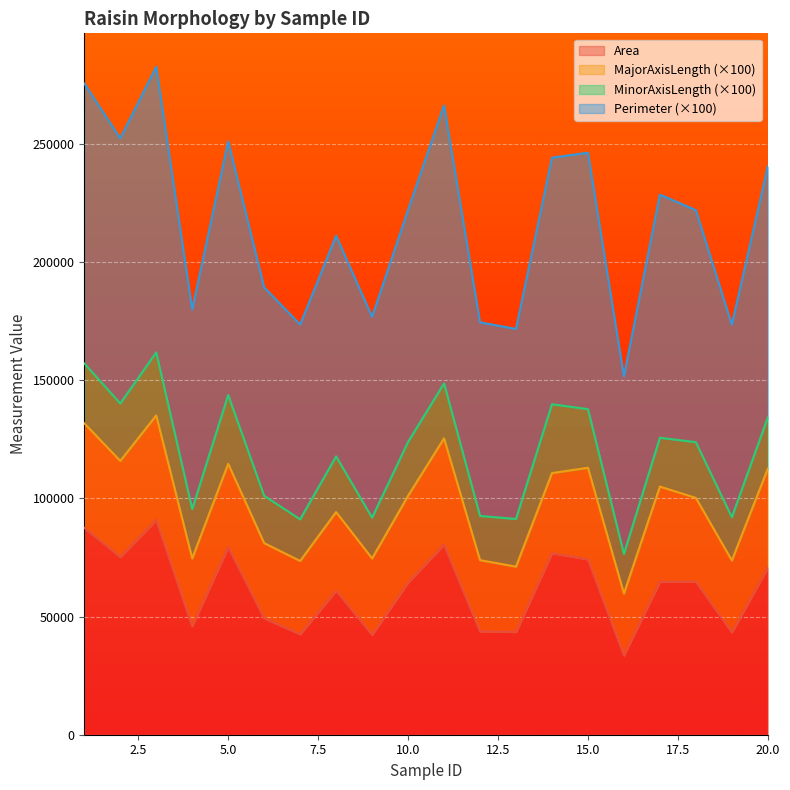

What is the maximum value shown in the chart?

282573.5